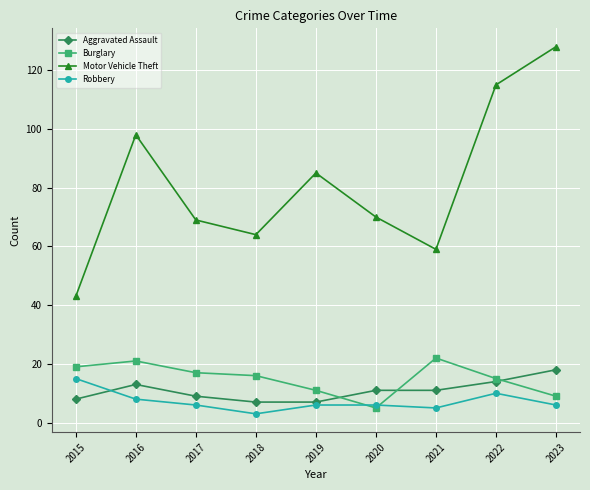

True or false: Aggravated Assault has more than 0 interior local peaks.

True